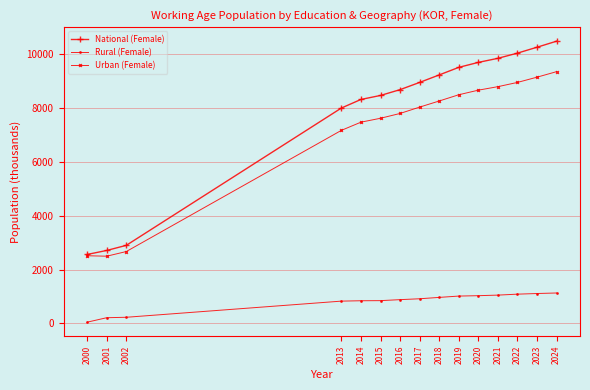

At which category does the chart reach its minimum across all series?

2000